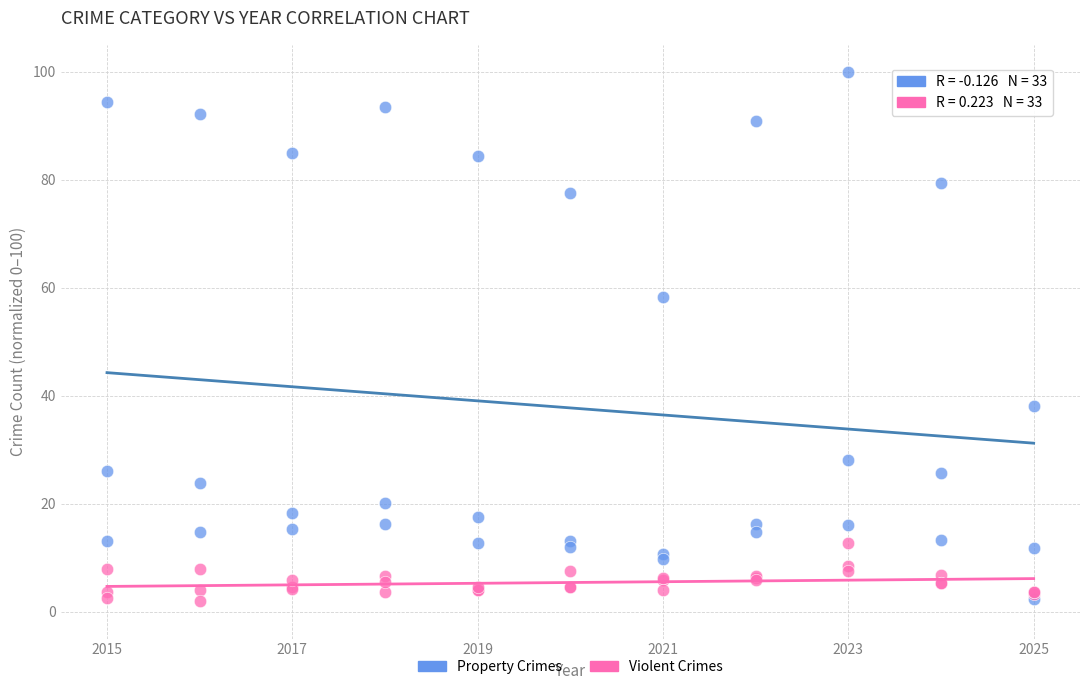

Across all series, what Y value is closest to 50?

58.3